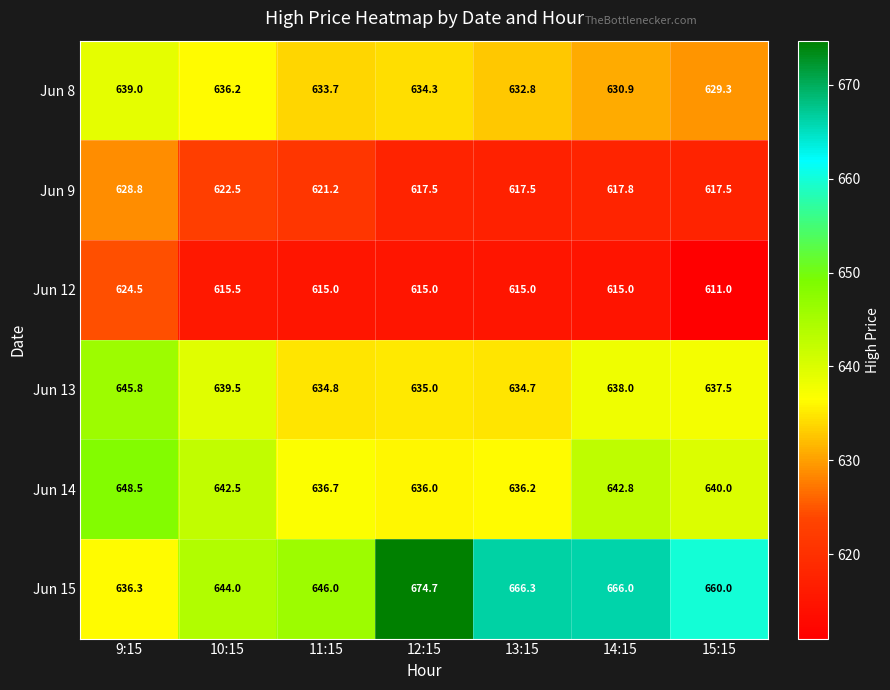

What is the spread (max minus min) of values at 9:15?

24.0